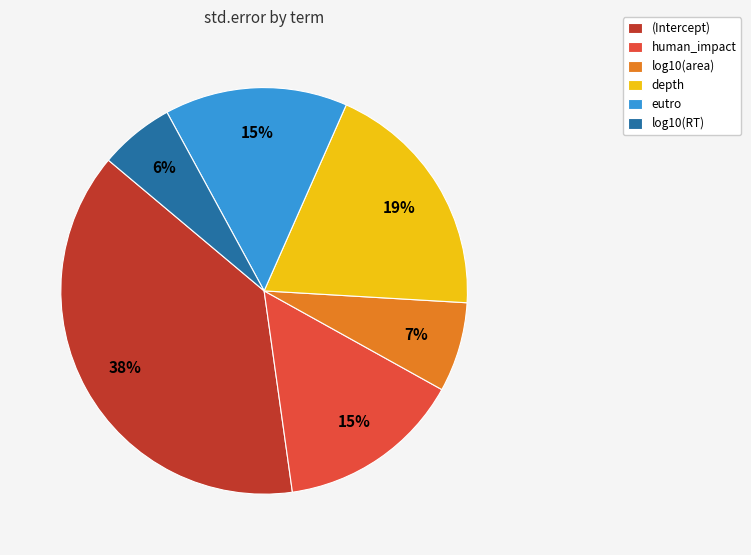

To the nearest percent, what is the difference between the largest and smallest slice percentages?

32%